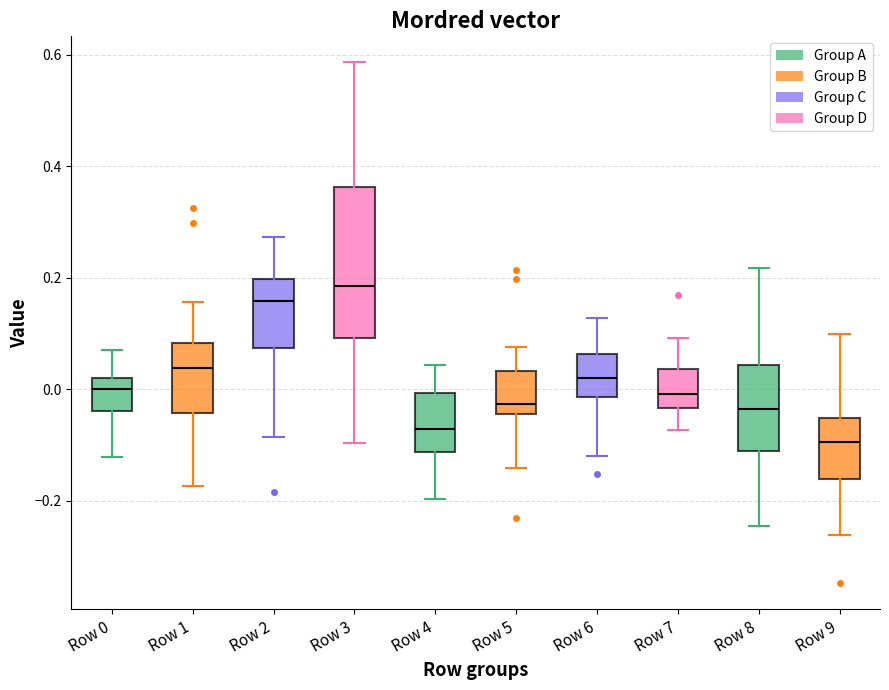

Comparing the boxes themselves (not the whiskers), which one is the tallest?

Row 3